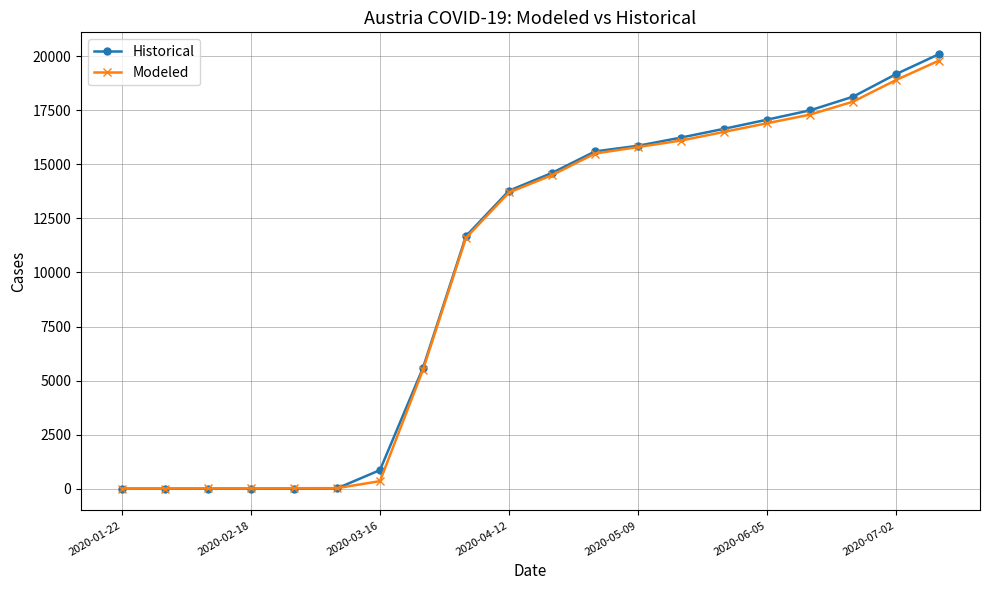

What is the highest value of the Modeled series?

19800.0